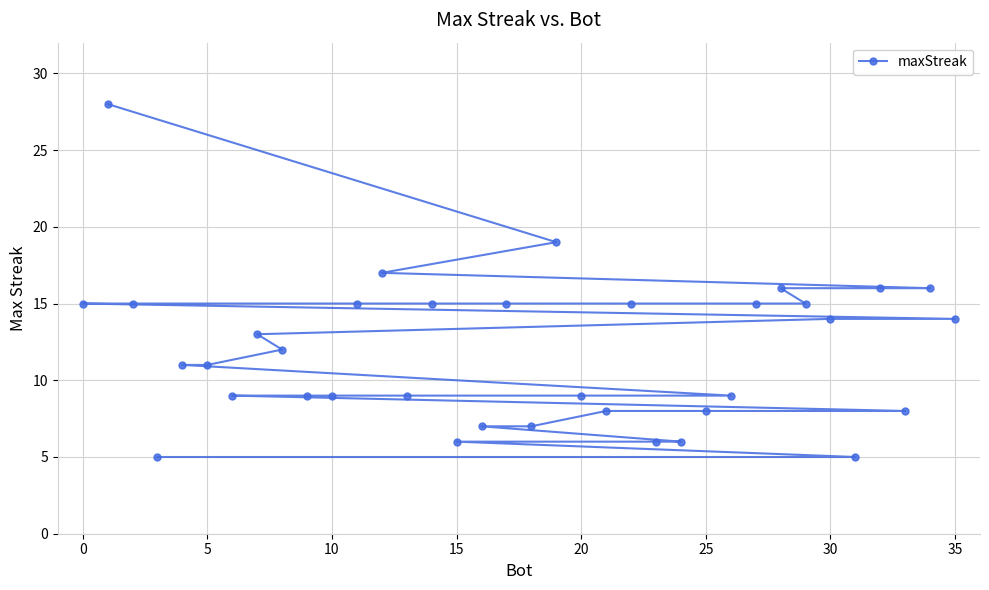

Read the value at 35, to the nearest 10.

10